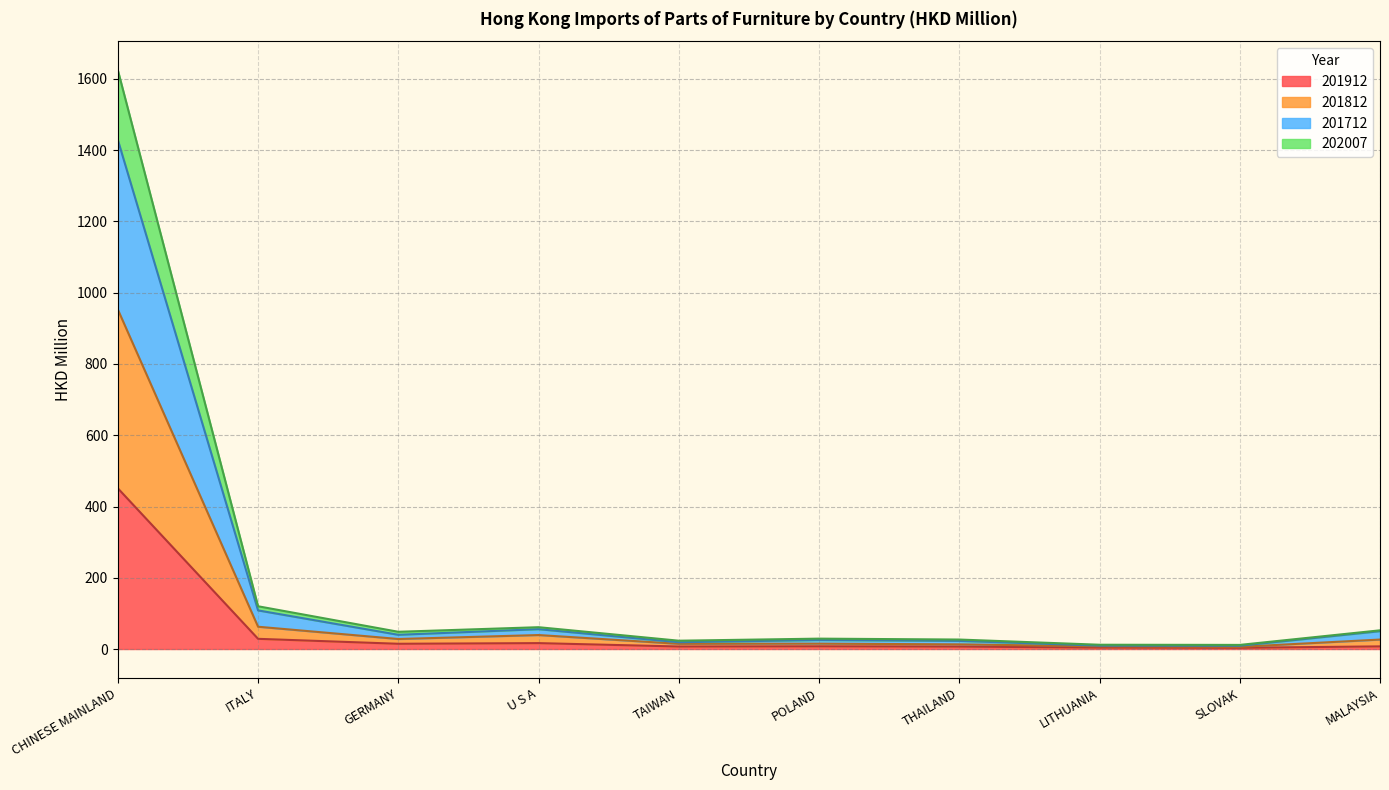

At which label does 201912 reach its peak?

CHINESE MAINLAND